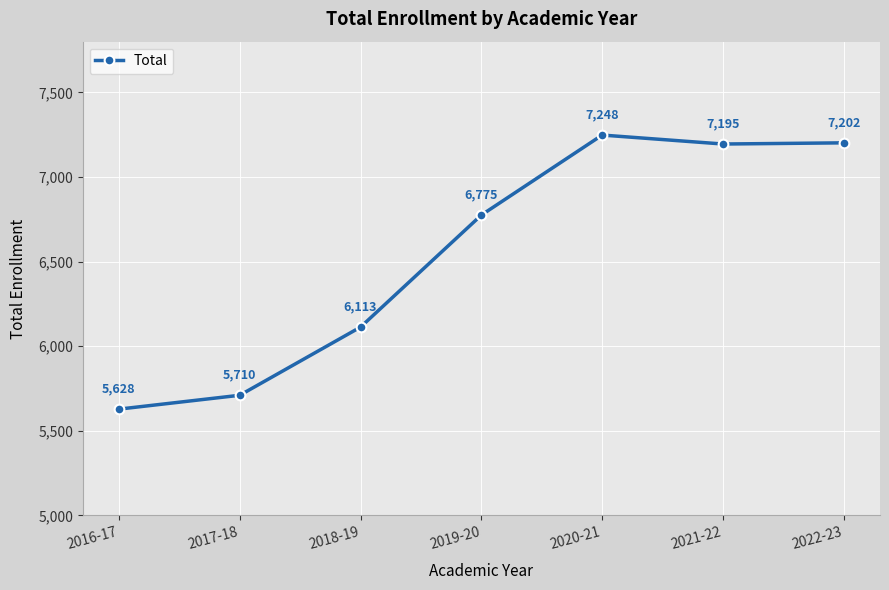

Reading right to left, list all the values displayed in this chart.

7202	7195	7248	6775	6113	5710	5628